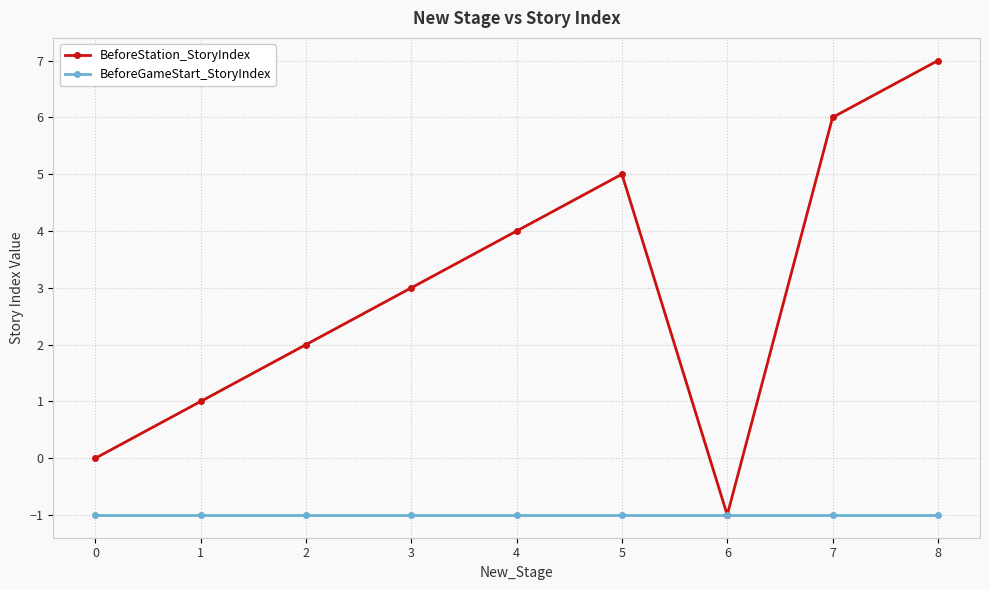

Which series has the widest spread of values?

BeforeStation_StoryIndex